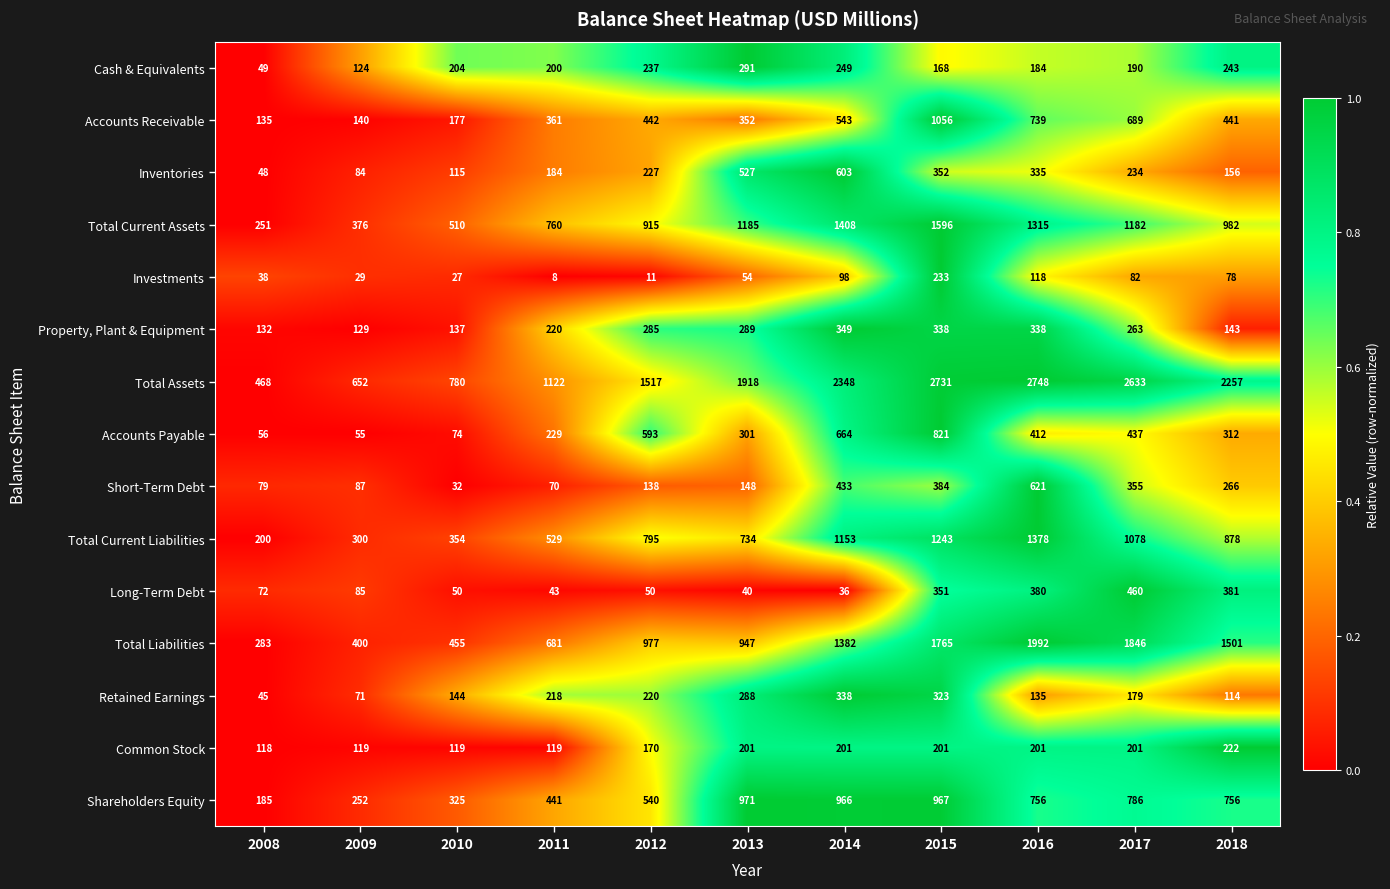

What is the sum of the Total Current Assets values at 2009 and 2017?

1558